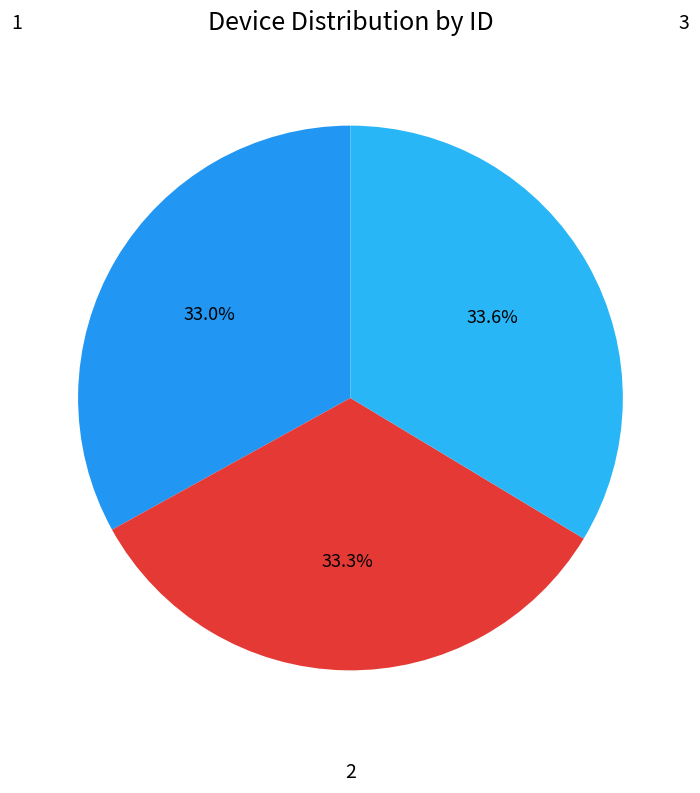

What is the change in value from 1 to 2?

+1